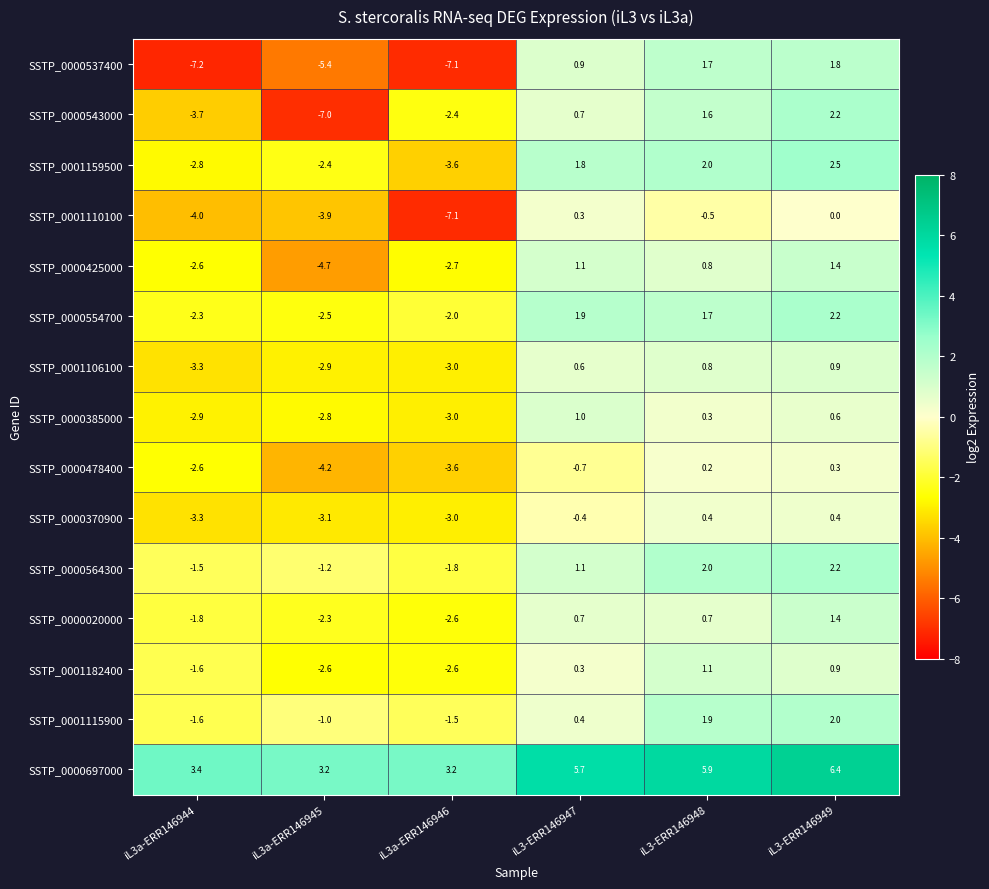

What is the smallest value displayed?

-7.2